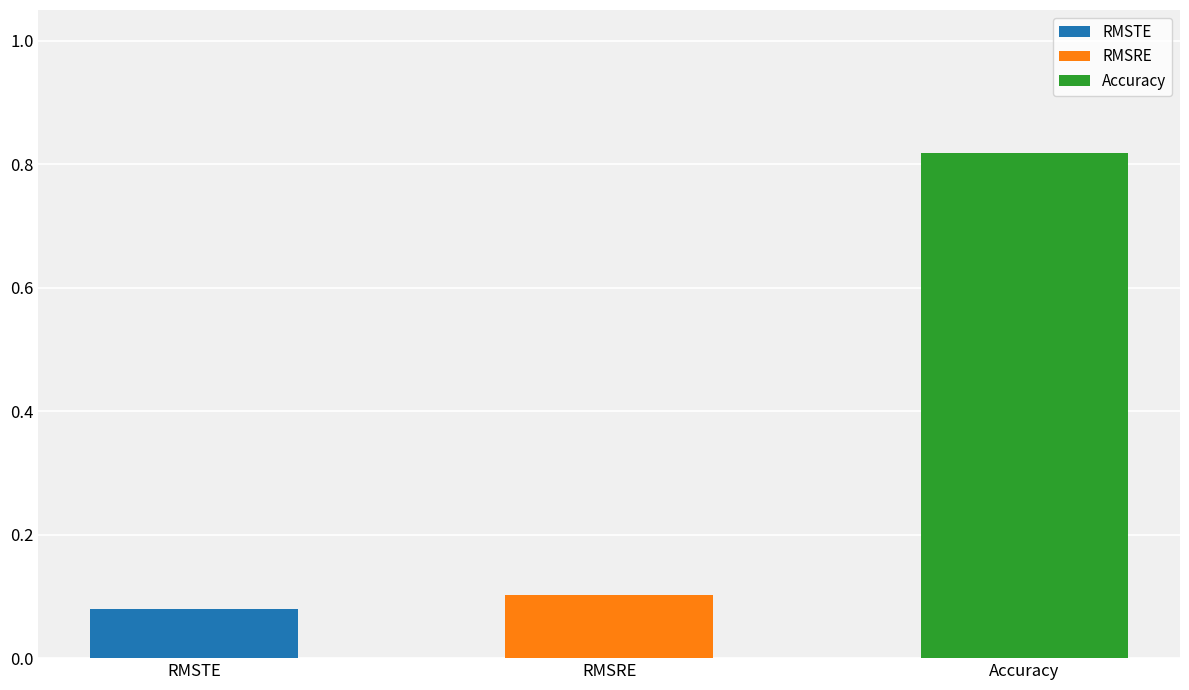

How many bars are there in each group?

3